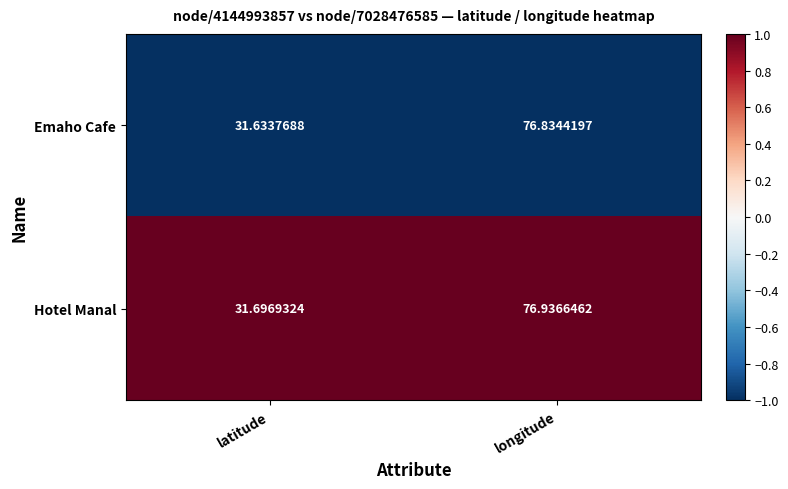

Which series has the largest total across all categories?

Hotel Manal